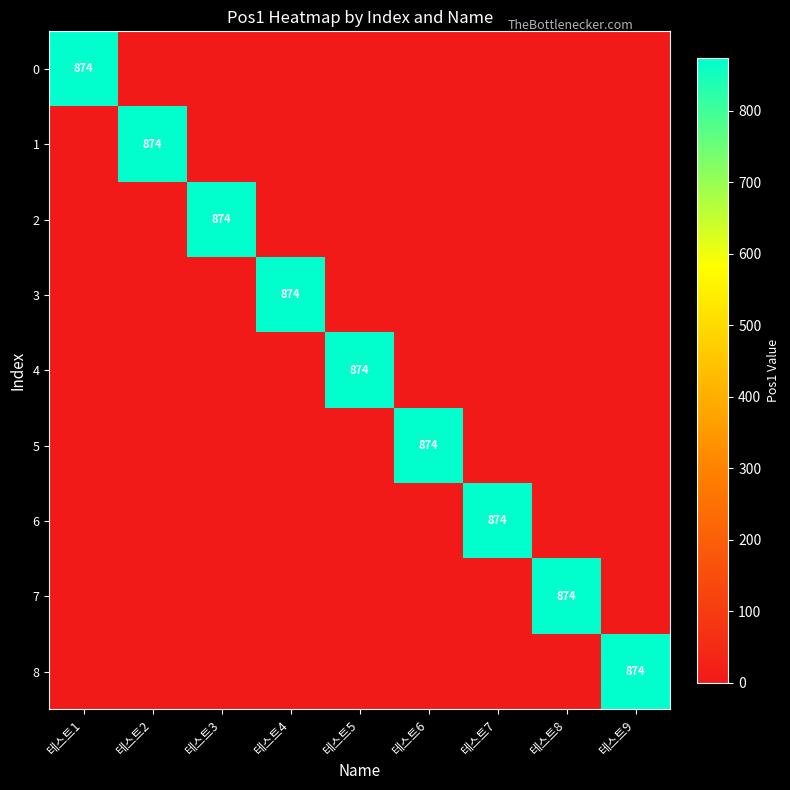

Is it true that 8 equals 336 at 테스트9?

False